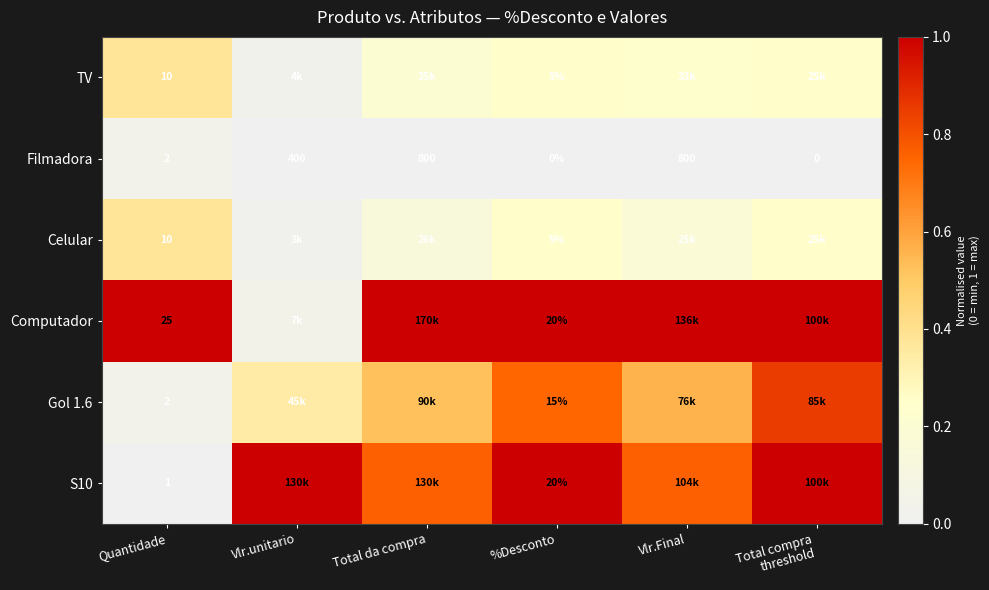

Where is Filmadora nearest to the value 400?

Vlr.unitario